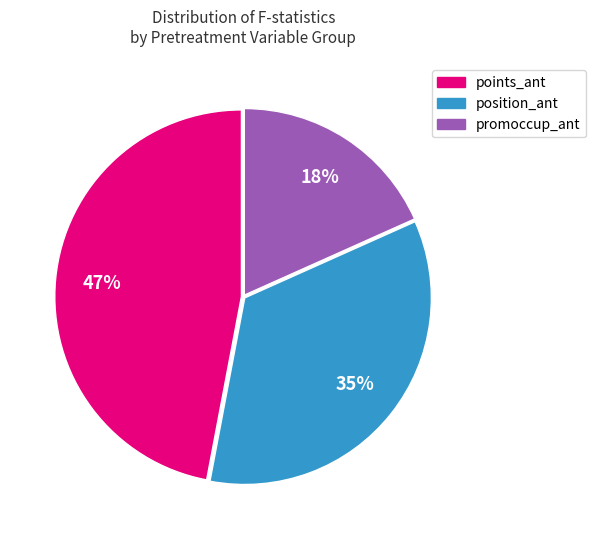

Between promoccup_ant and position_ant, which is larger?

position_ant